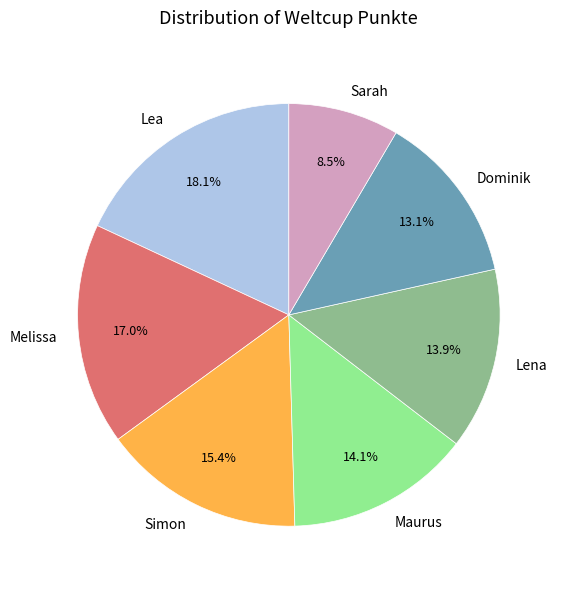

To the nearest percent, what portion does Maurus represent?

14%